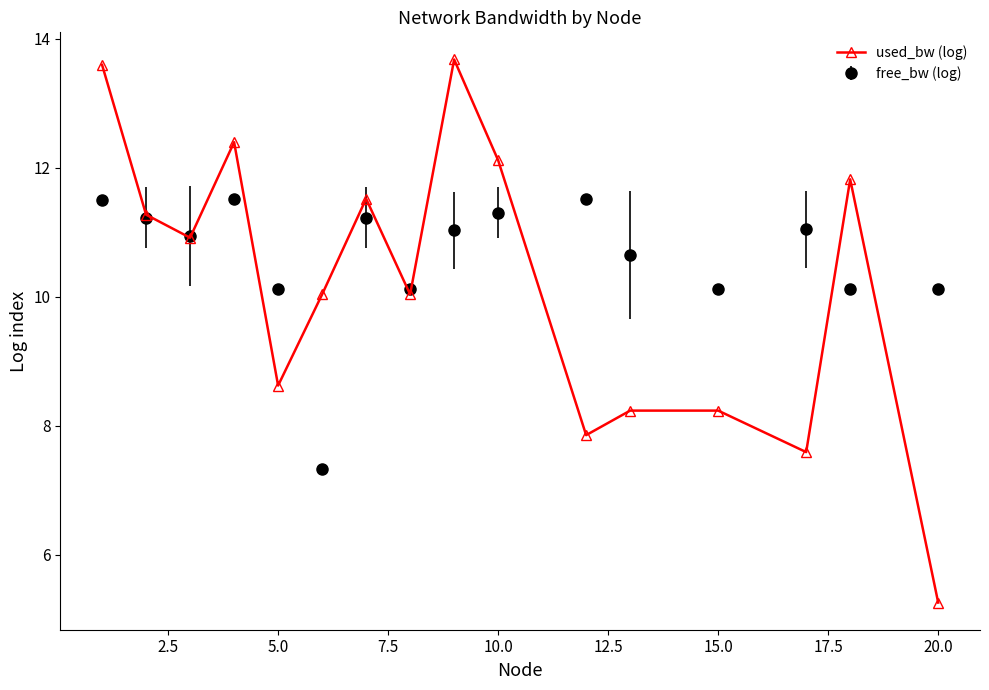

Which series has the largest range (max minus min)?

used_bw (log)